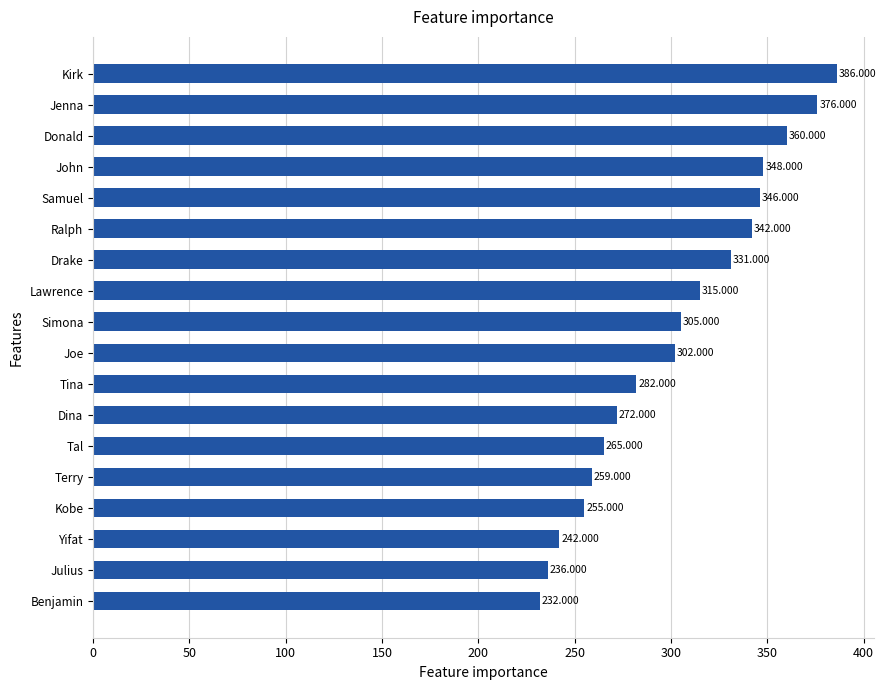

What is the difference between the maximum and second lowest values?

150